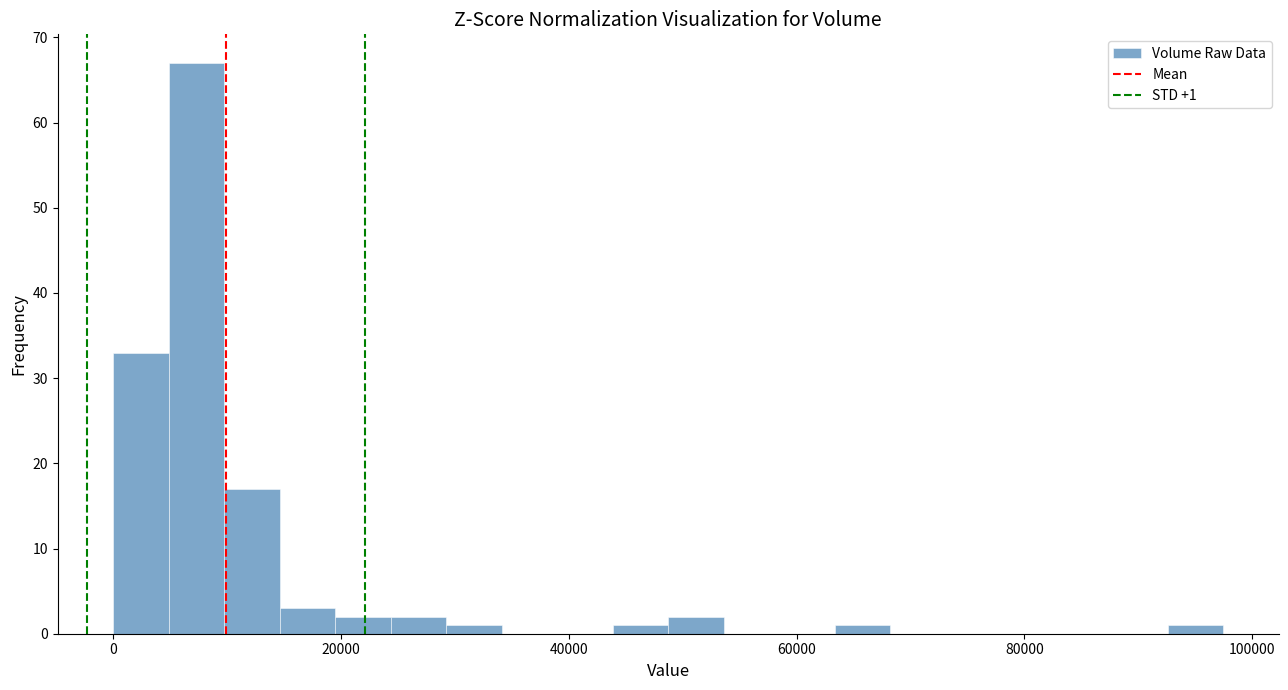

Around what value on the x-axis is the tallest bar? Give the approximate position of its centre, as read against the axis.

8000